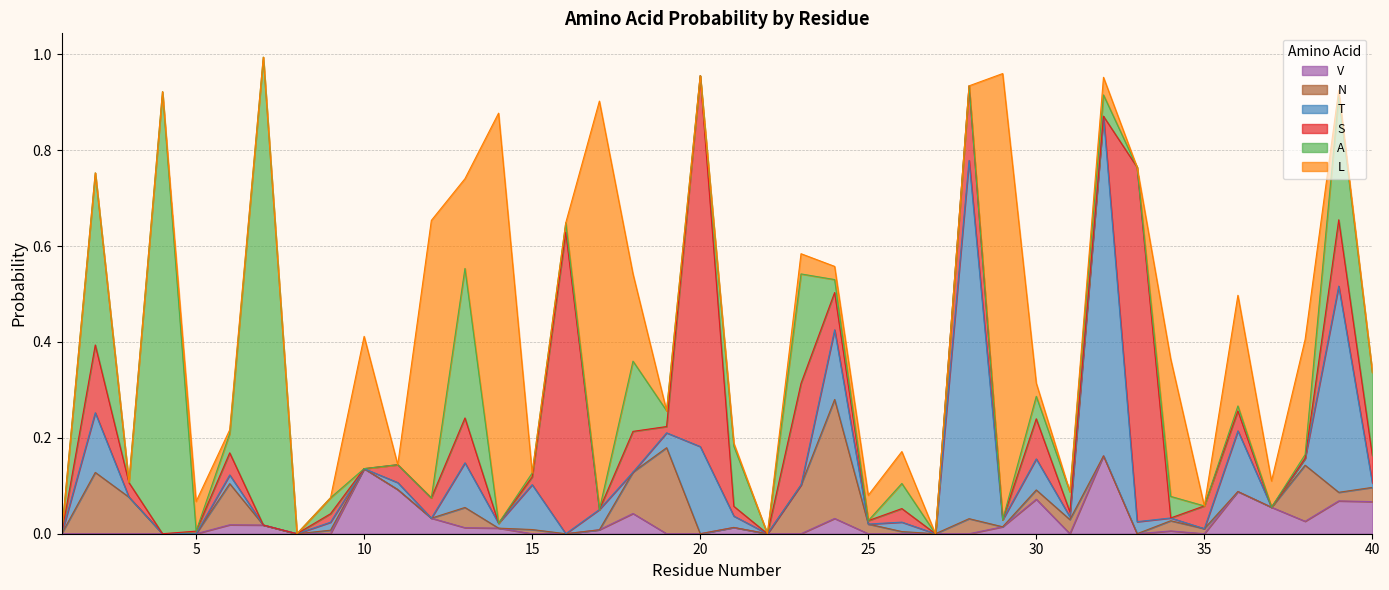

In V, how many points are higher than both neighbors (excluding endpoints)?

10